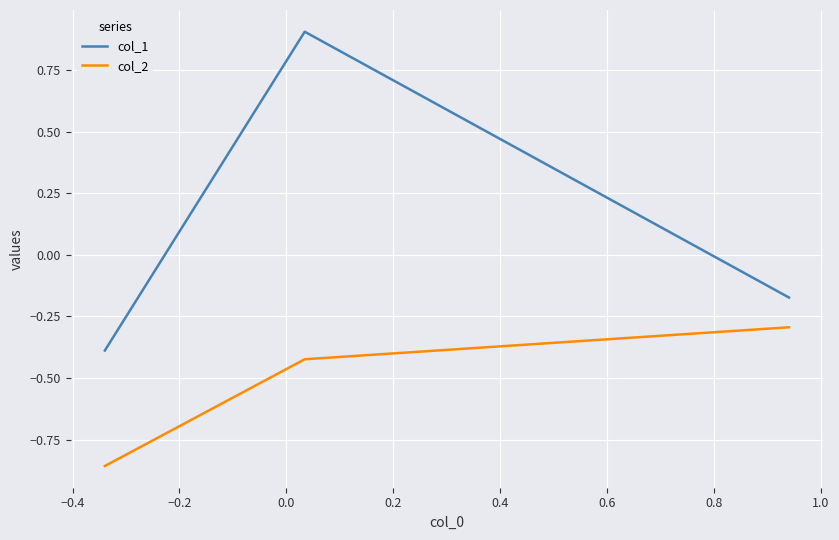

Which series has the largest total across all categories?

col_1